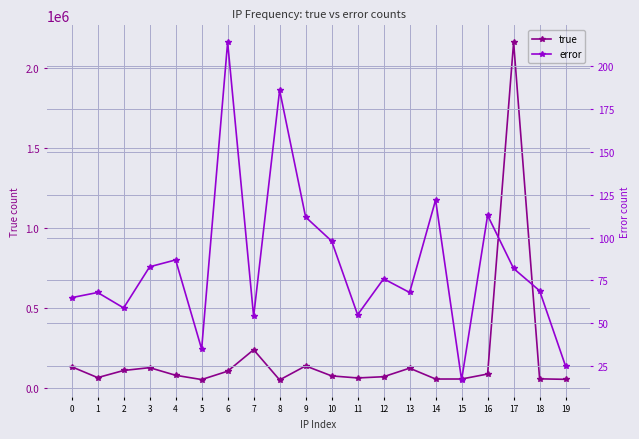

Count the number of categories in the chart.

20